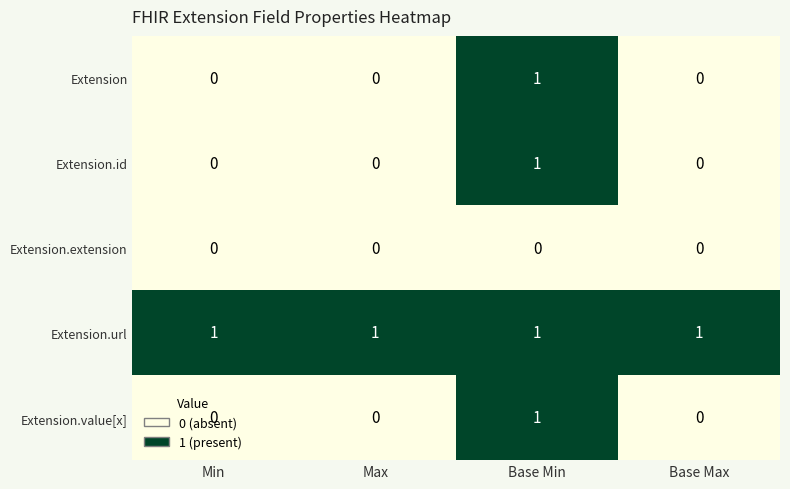

How many Extension.id values are between 0 and 1?

4